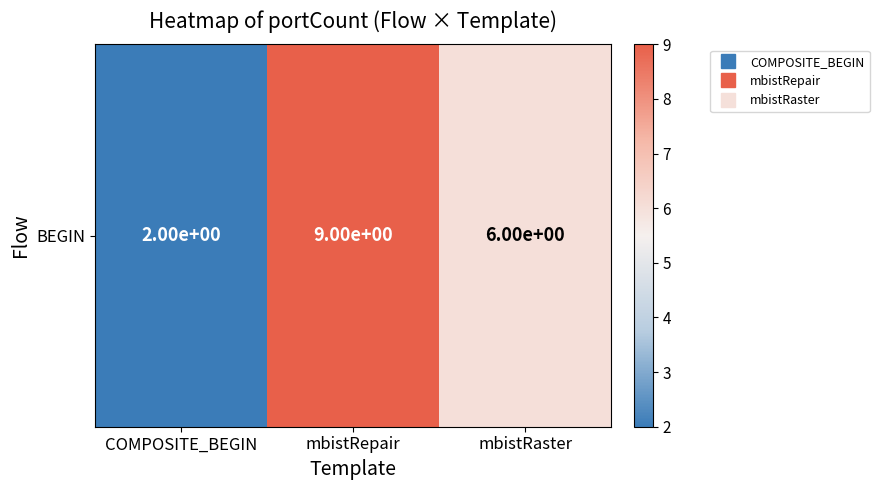

At which category does the chart reach its peak across all series?

mbistRepair